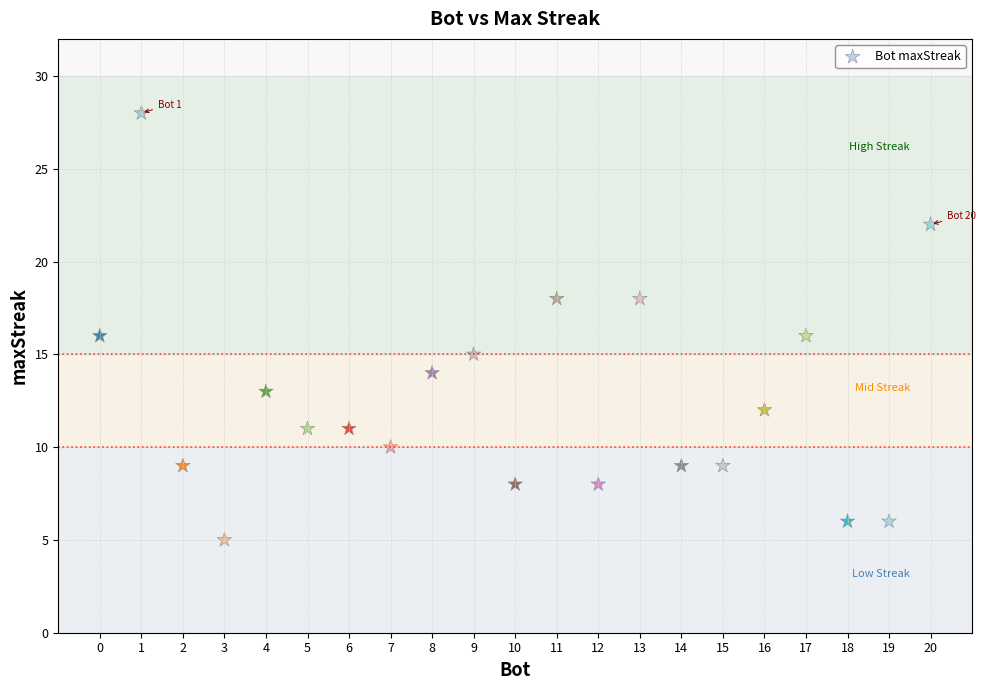

What is the range of X values (max minus min)?

20